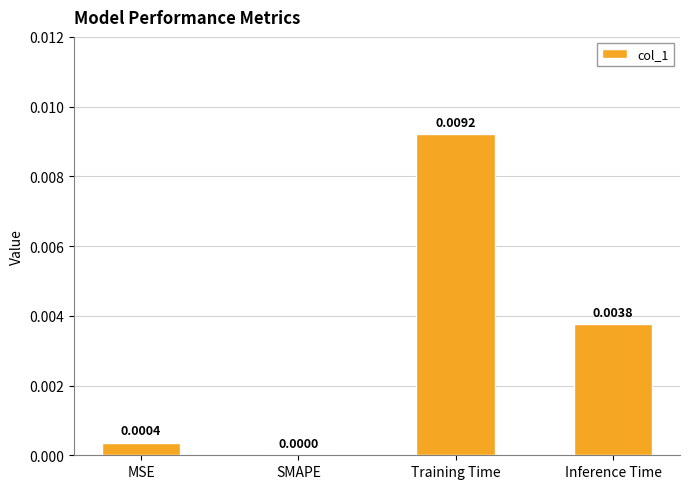

Which label corresponds to the largest value in the chart?

Training Time